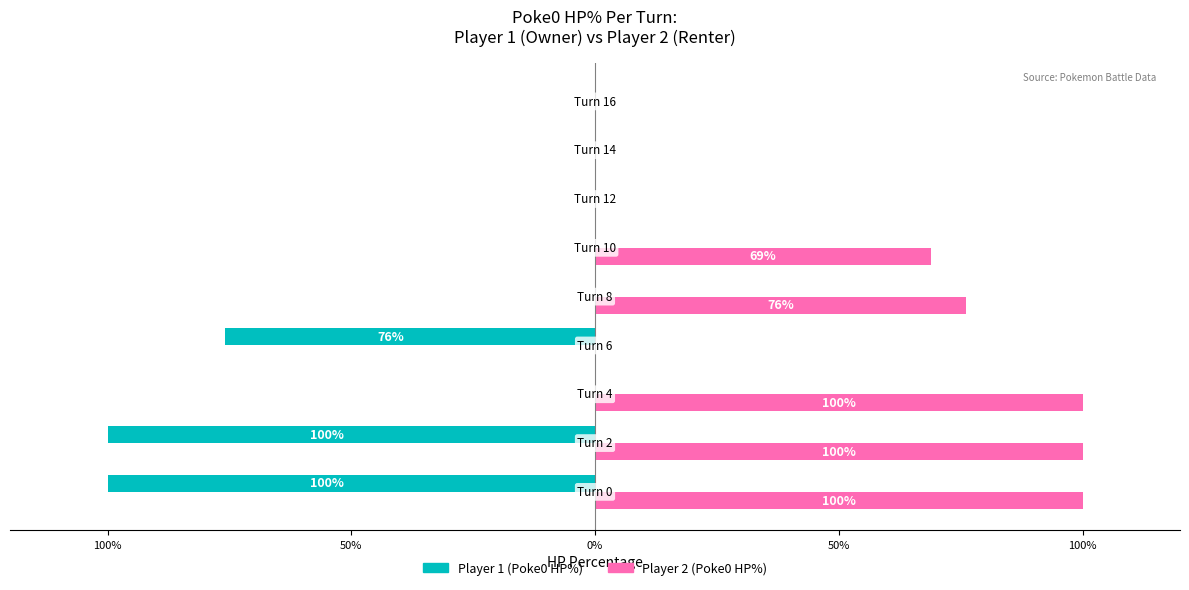

What are all the series names shown in the legend?

Player 1 (Poke0 HP%), Player 2 (Poke0 HP%)